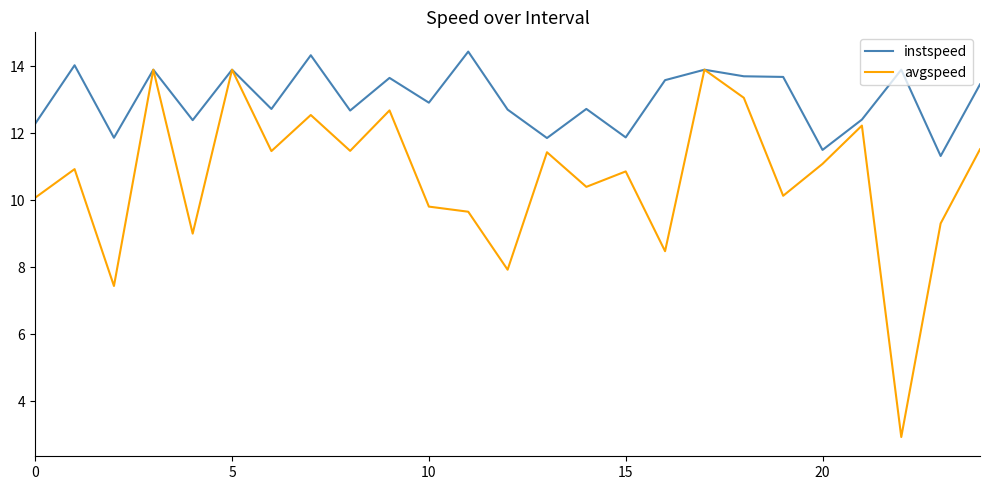

Does the chart have visible grid lines?

No